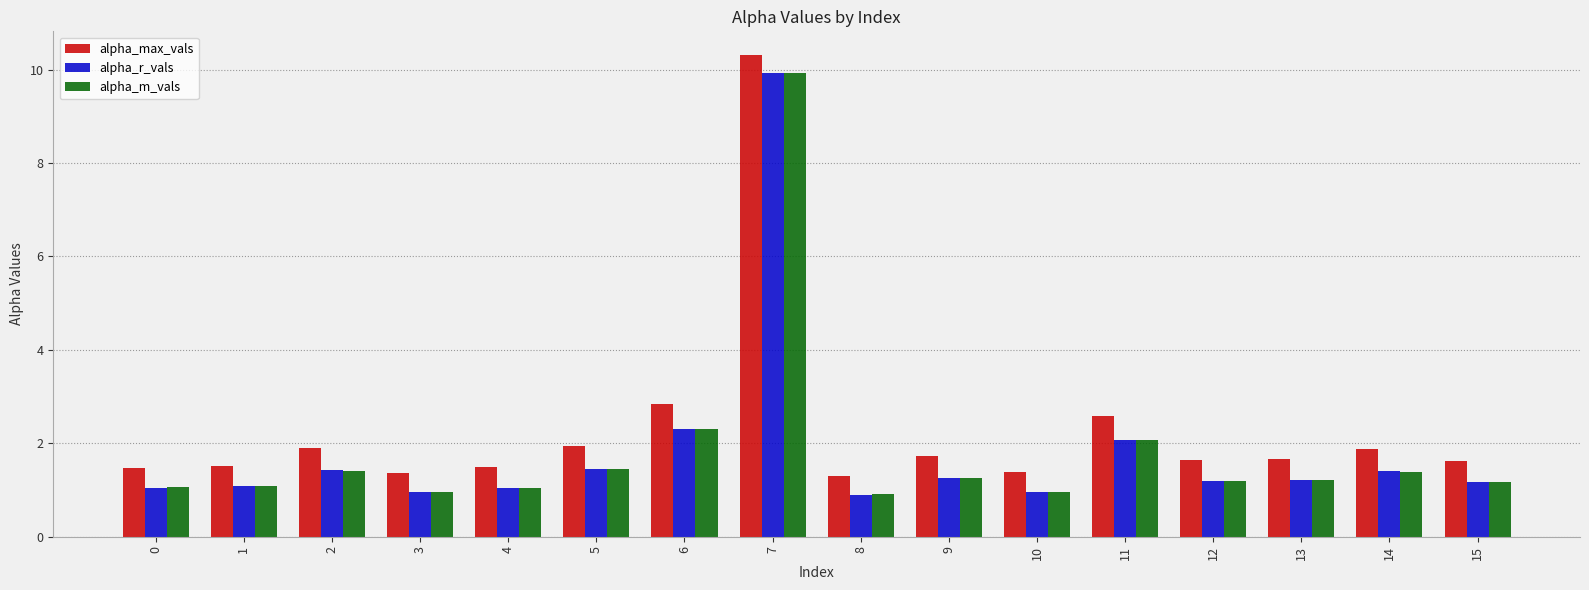

At how many categories does at least one series exceed 3?

1